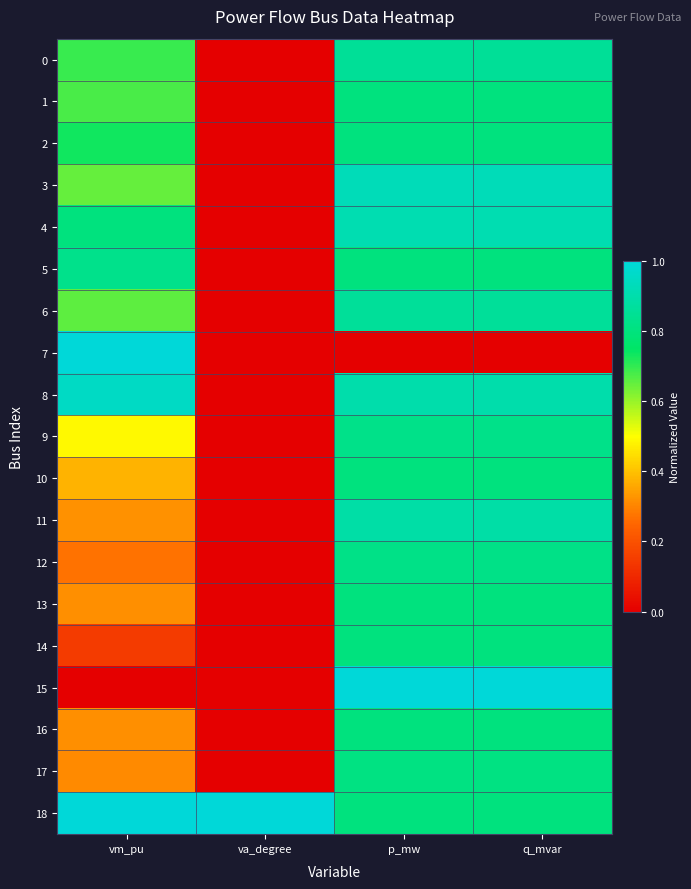

Reading left to right, list all the values displayed in this chart.

0: vm_pu=0.7	va_degree=0.0	p_mw=0.9	q_mvar=0.9
1: vm_pu=0.7	va_degree=0.0	p_mw=0.8	q_mvar=0.8
2: vm_pu=0.7	va_degree=0.0	p_mw=0.8	q_mvar=0.8
3: vm_pu=0.6	va_degree=0.0	p_mw=0.9	q_mvar=0.9
4: vm_pu=0.8	va_degree=0.0	p_mw=0.9	q_mvar=0.9
5: vm_pu=0.8	va_degree=0.0	p_mw=0.8	q_mvar=0.8
6: vm_pu=0.7	va_degree=0.0	p_mw=0.9	q_mvar=0.9
7: vm_pu=1.0	va_degree=0.0	p_mw=0.0	q_mvar=0.0
8: vm_pu=1.0	va_degree=0.0	p_mw=0.9	q_mvar=0.9
9: vm_pu=0.5	va_degree=0.0	p_mw=0.8	q_mvar=0.8
10: vm_pu=0.4	va_degree=0.0	p_mw=0.8	q_mvar=0.8
11: vm_pu=0.3	va_degree=0.0	p_mw=0.9	q_mvar=0.9
12: vm_pu=0.3	va_degree=0.0	p_mw=0.8	q_mvar=0.8
13: vm_pu=0.3	va_degree=0.0	p_mw=0.8	q_mvar=0.8
14: vm_pu=0.1	va_degree=0.0	p_mw=0.8	q_mvar=0.8
15: vm_pu=0.0	va_degree=0.0	p_mw=1.0	q_mvar=1.0
16: vm_pu=0.3	va_degree=0.0	p_mw=0.8	q_mvar=0.8
17: vm_pu=0.3	va_degree=0.0	p_mw=0.8	q_mvar=0.8
18: vm_pu=1.0	va_degree=1.0	p_mw=0.8	q_mvar=0.8